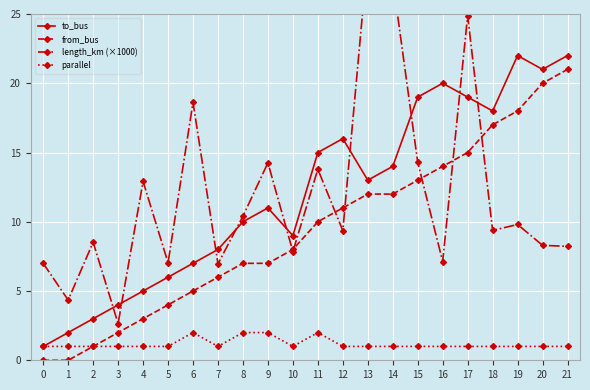

What are all the series names shown in the legend?

to_bus, from_bus, length_km (×1000), parallel